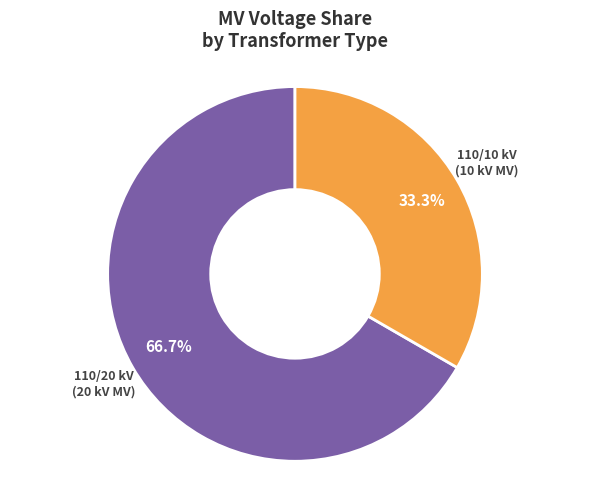

Is there a majority slice in this chart?

Yes